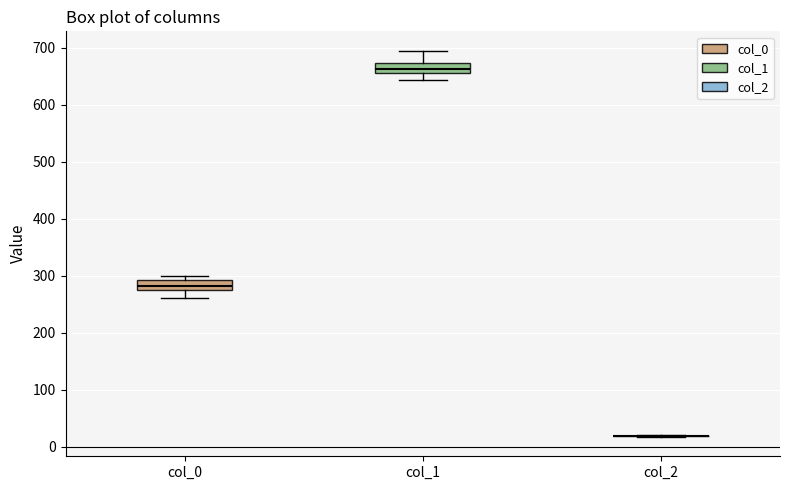

Reading left to right, transcribe this box plot: for each box, give where its median line is, the range the box spans, and where its two whiskers end, as read against the y-axis. The values are not printed on the chart, so give them approximately, as read against the axis.

col_0: median 280 (inside the box), box 280 to 290, whiskers 260 to 300
col_1: median 660 (inside the box), box 660 to 670, whiskers 640 to 700
col_2: box collapsed to a line at 20, whiskers 20 to 20